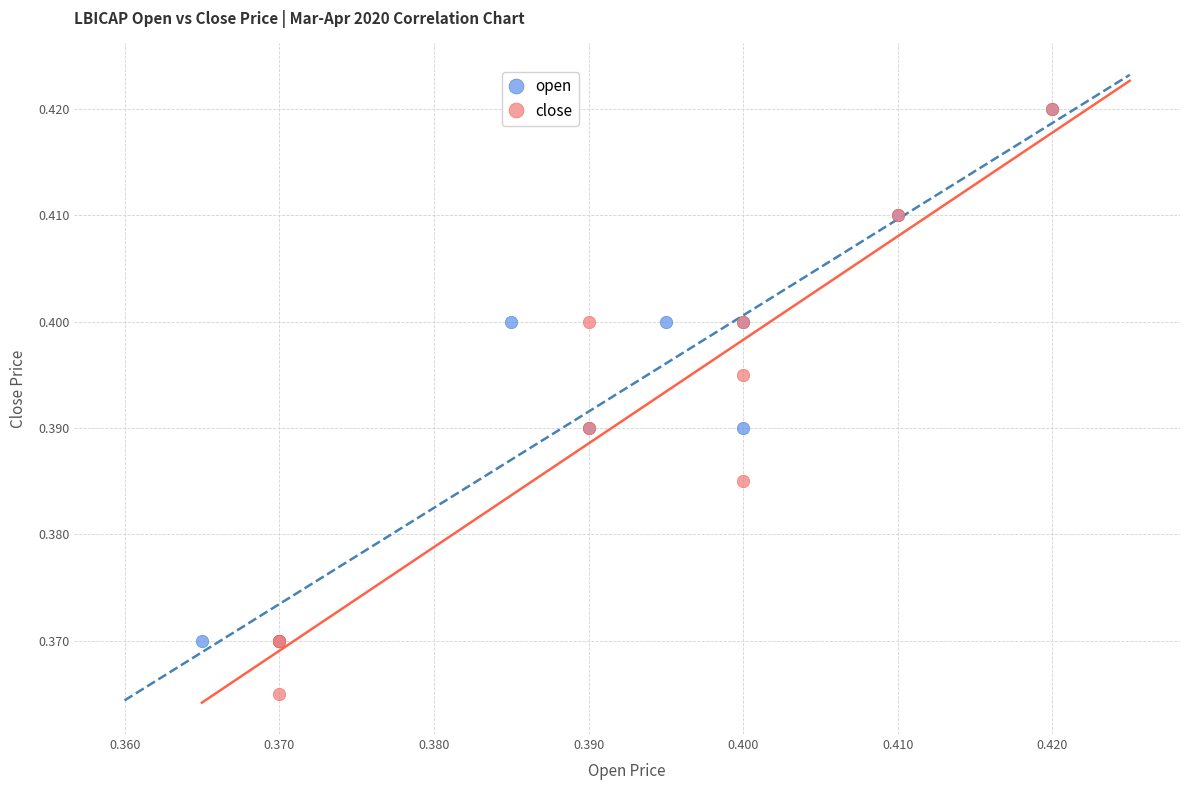

Which series reaches the minimum Y coordinate?

close